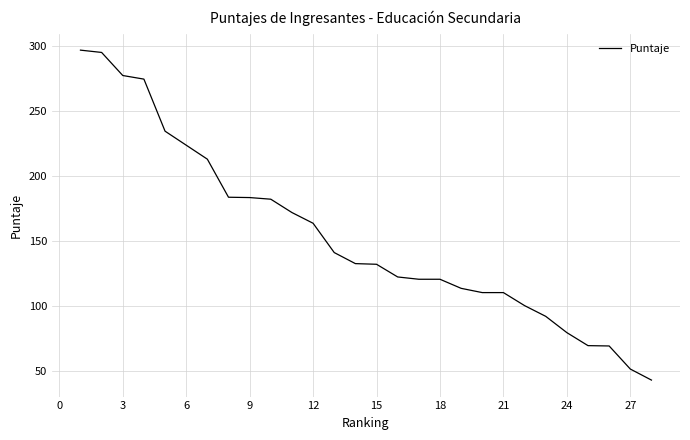

What is the greatest value displayed?

296.7